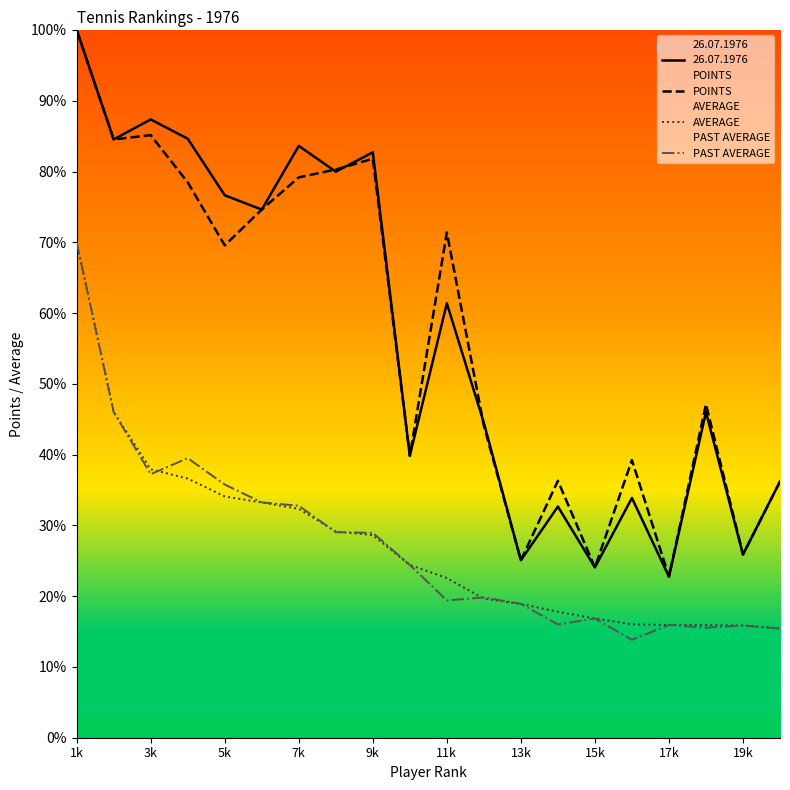

True or false: AVERAGE has a value of 19.6 at 11.

True